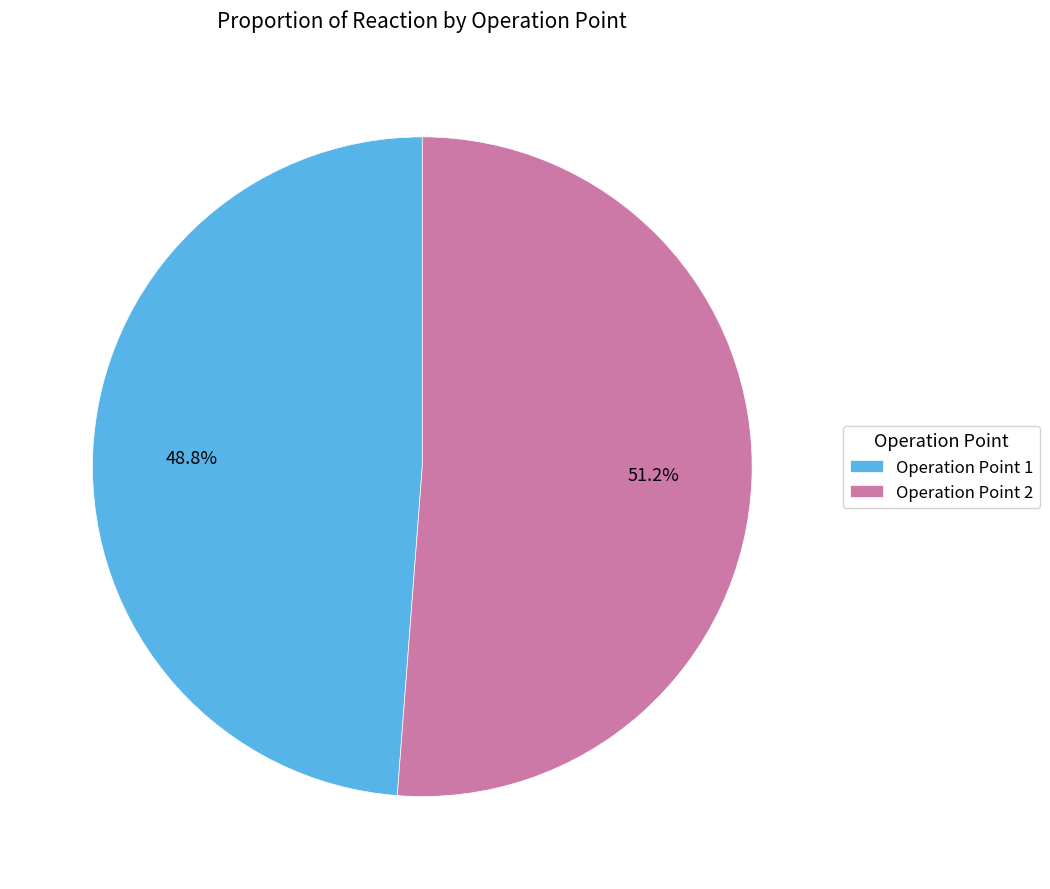

Rank the categories by value from highest to lowest.

Operation Point 2, Operation Point 1